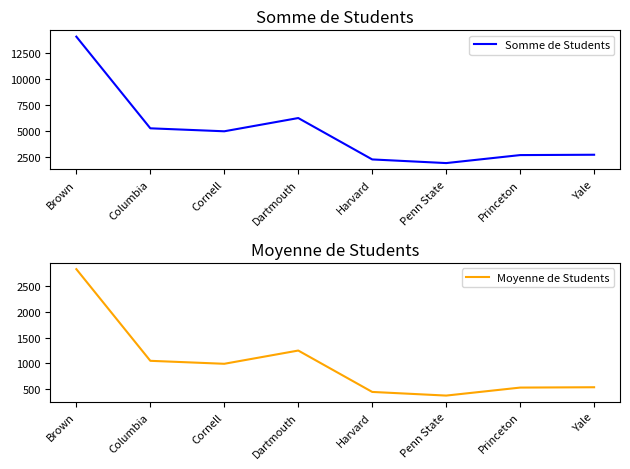

Which has a higher value, Yale or Penn State?

Yale